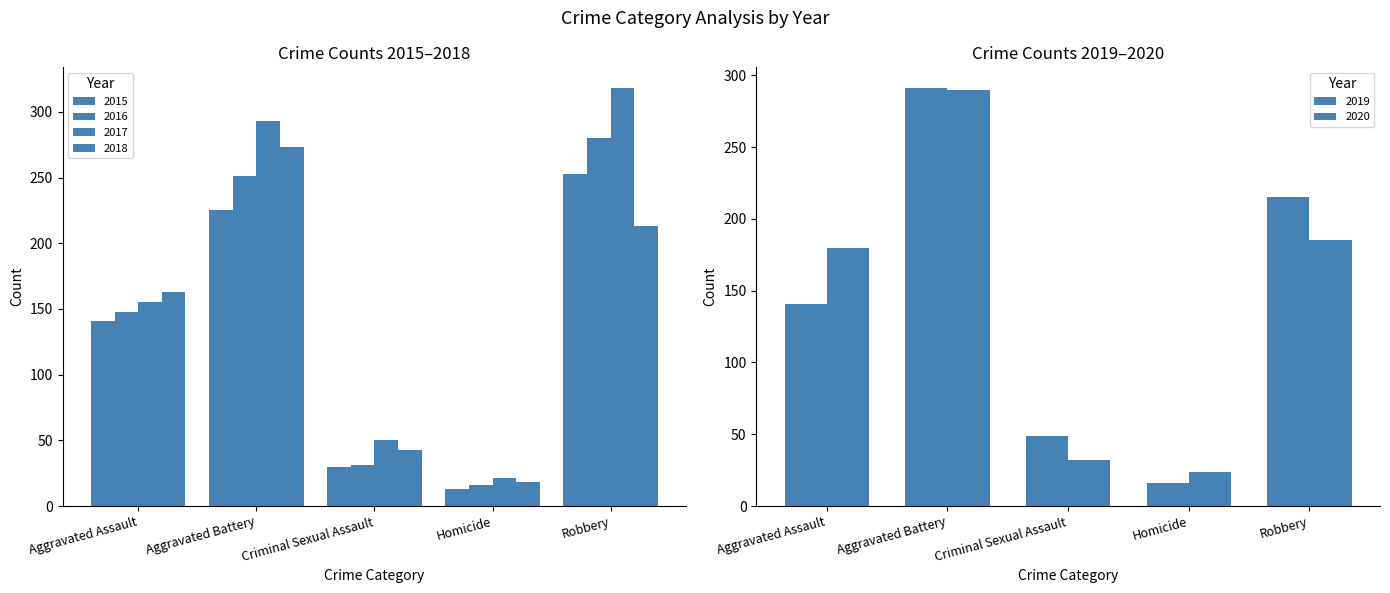

At Homicide, list the series in order from smallest to largest.

2015, 2016, 2019, 2018, 2017, 2020